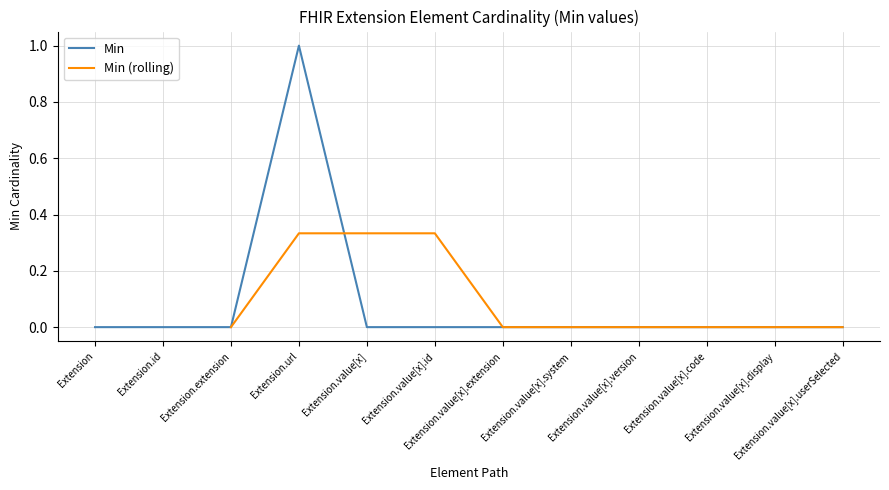

How many points are higher than both their immediate neighbors (excluding endpoints)?

1